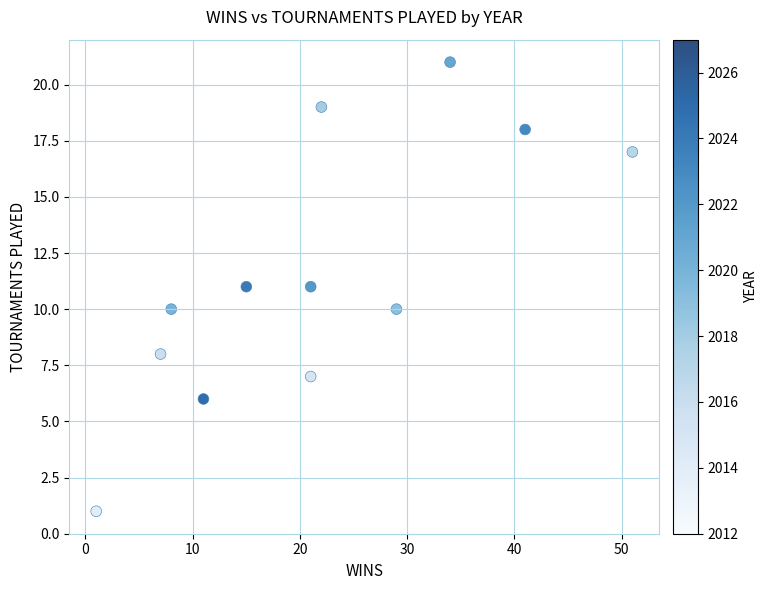

What is the range of Y values (max minus min)?

20